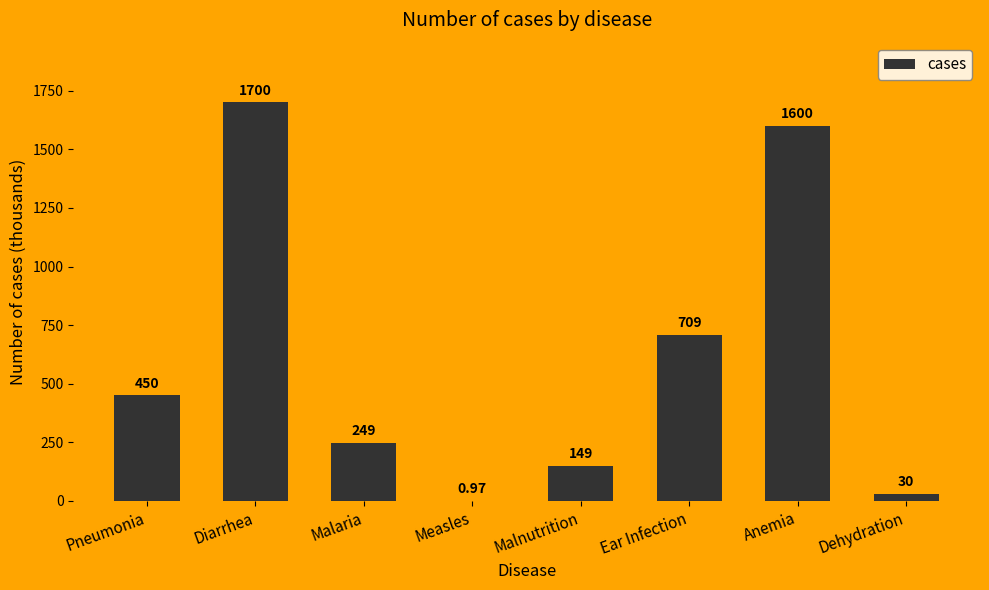

Which category has the highest value across all series?

Diarrhea